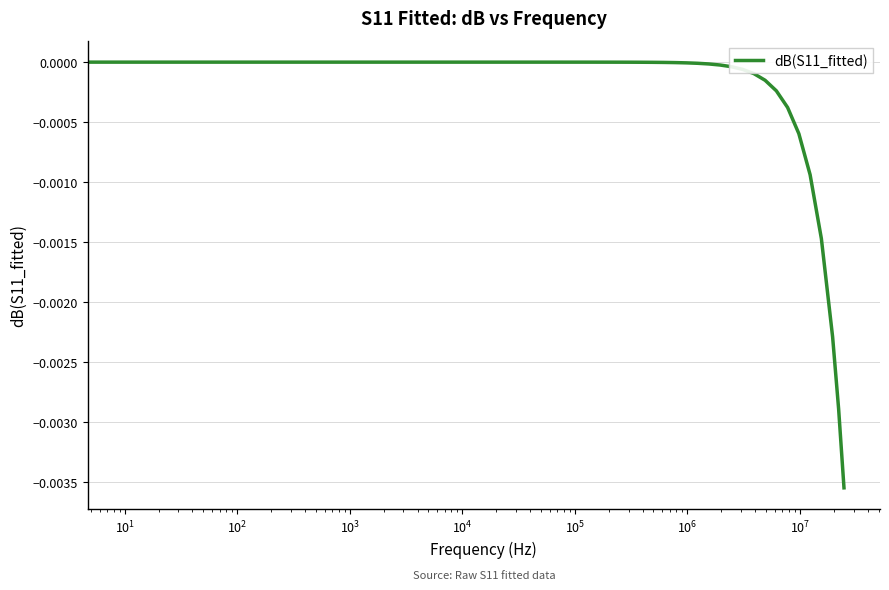

True or false: there are more than 2 points higher than both neighbors.

False